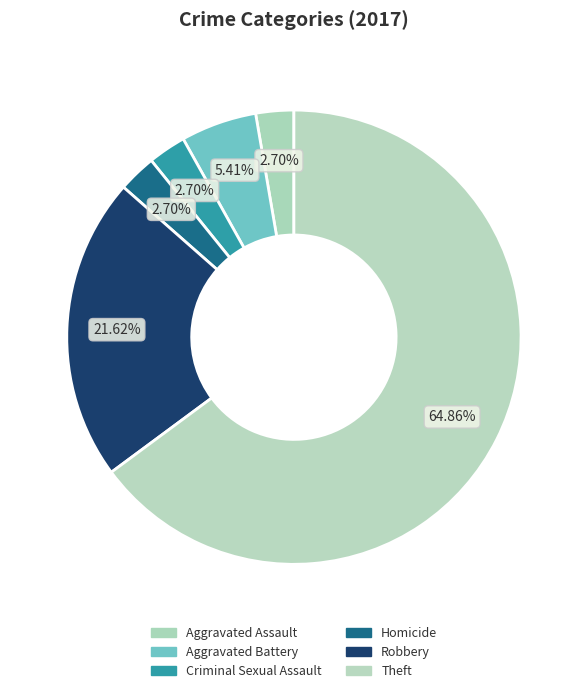

What is the change in value from Criminal Sexual Assault to Robbery?

+7